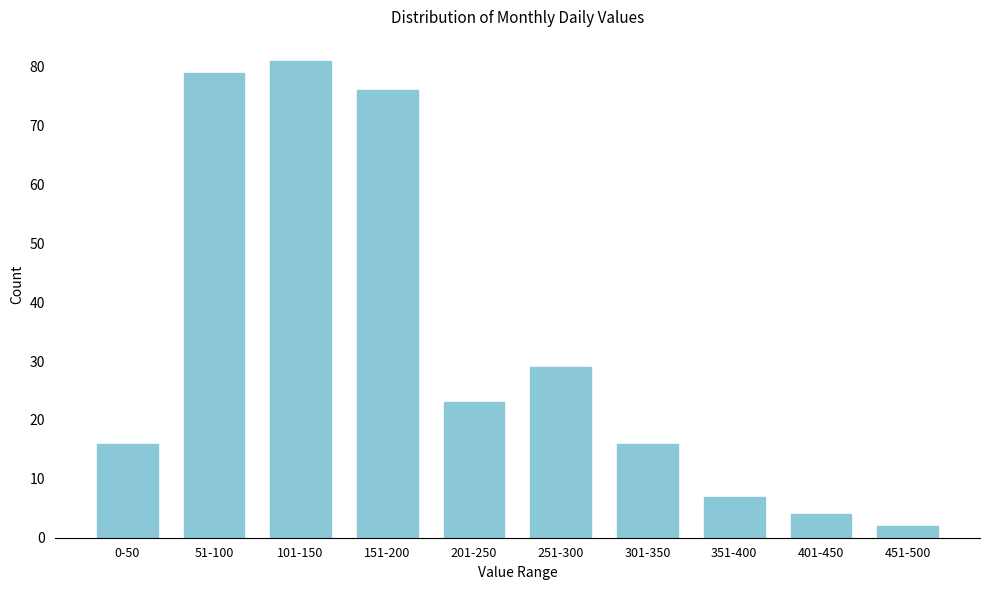

Reading left to right, what are all the values shown in this chart?

16	79	81	76	23	29	16	7	4	2